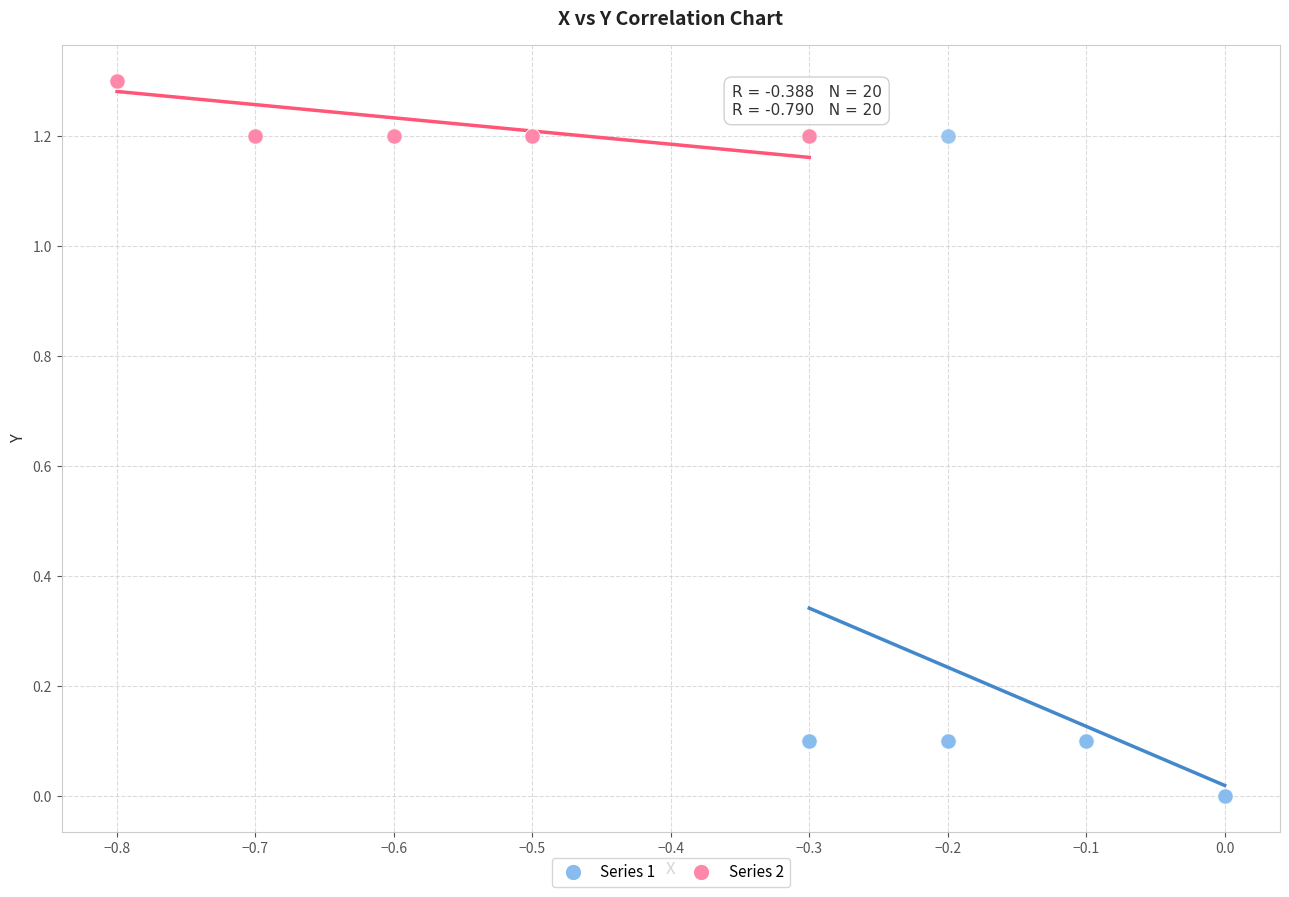

Which series reaches the maximum Y coordinate?

Series 2